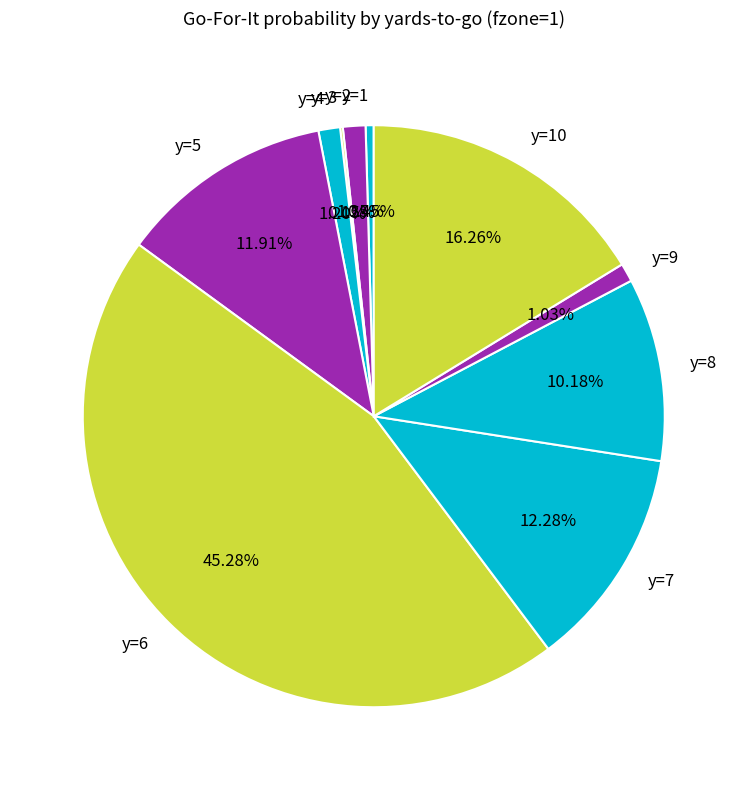

Combined, do y=4 and y=8 account for over 50%?

No